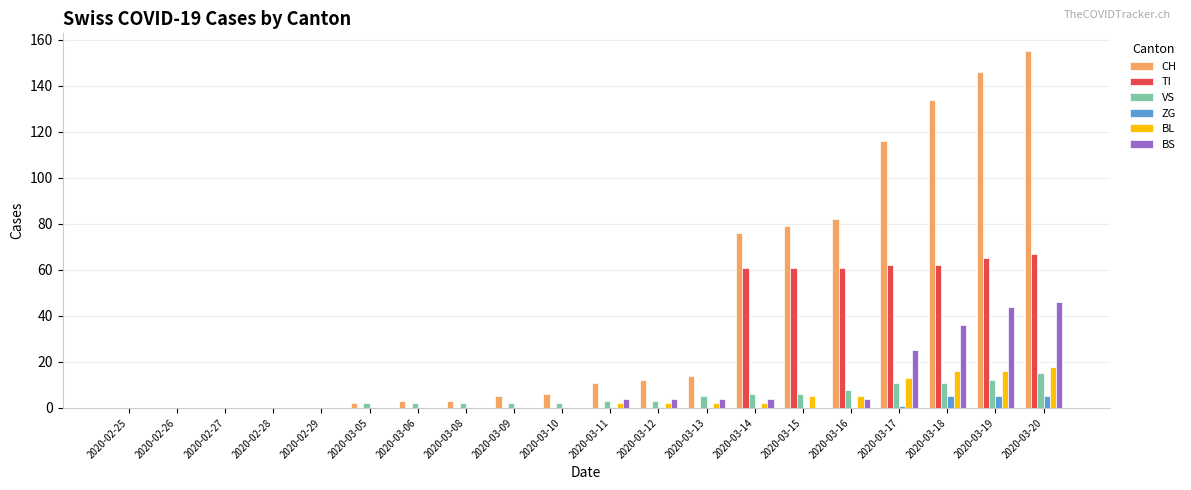

The value of BS at 2020-02-25 is 0. True or false?

True